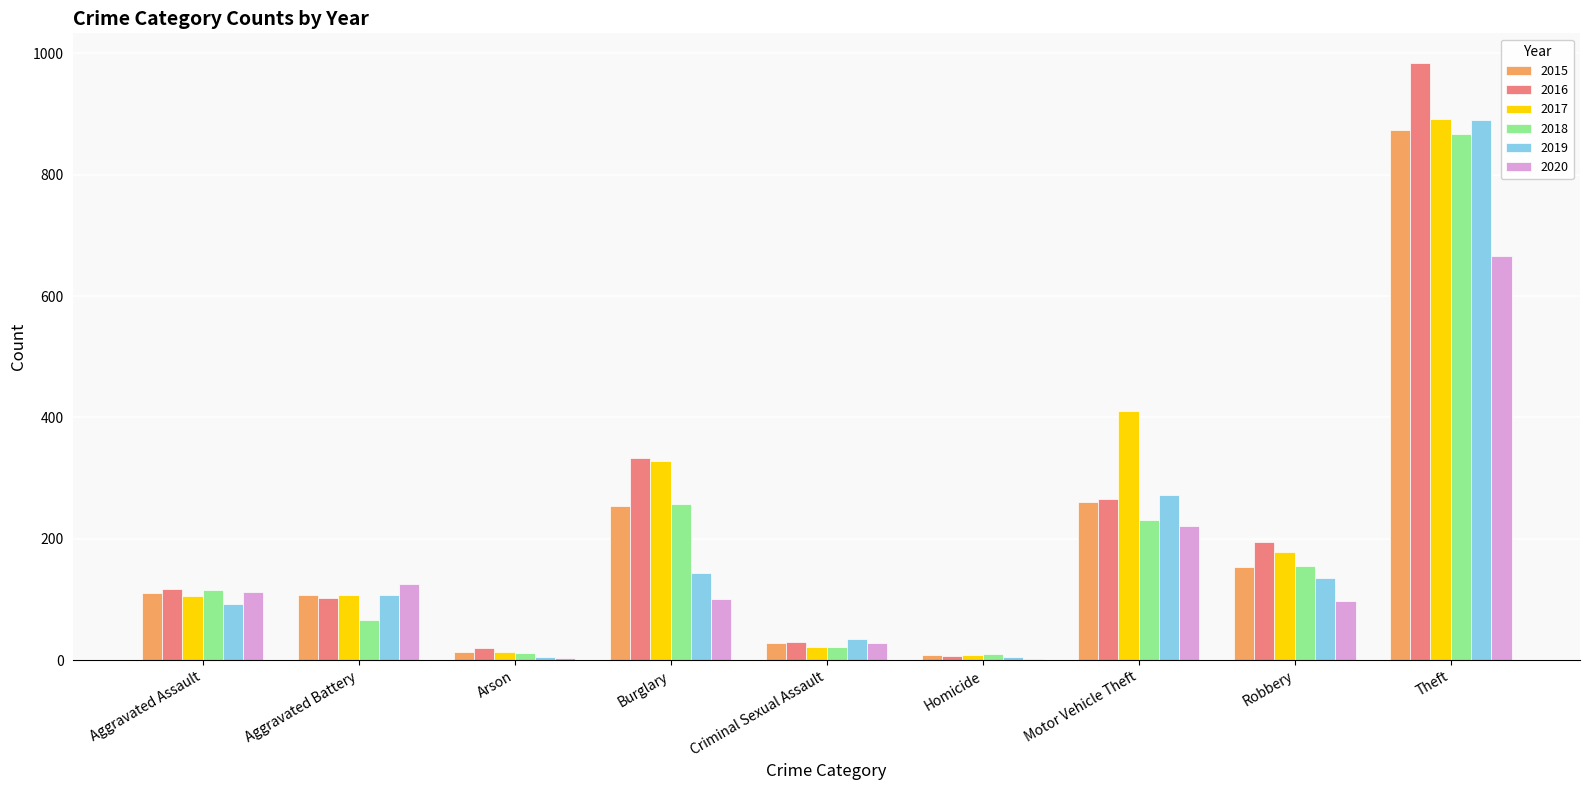

Is the value of 2016 at Robbery greater than the value of 2020 at Motor Vehicle Theft?

No